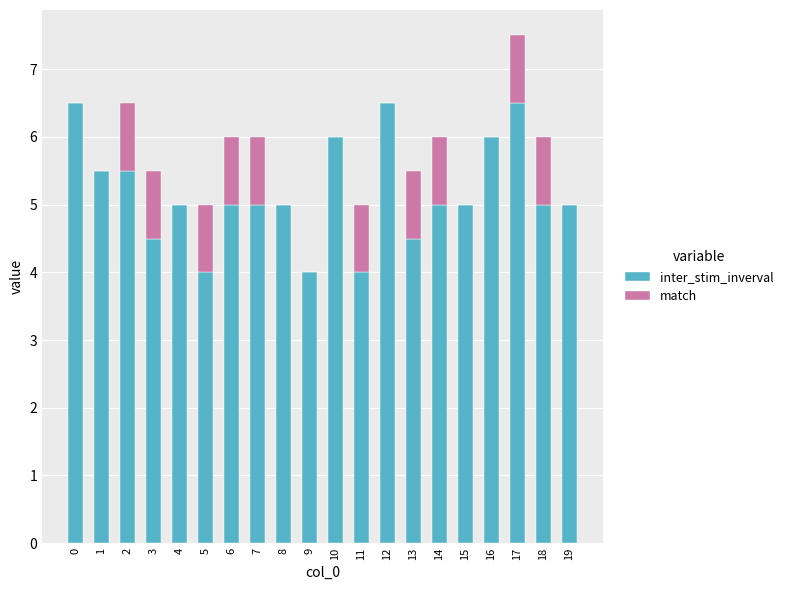

At which category is the sum across all series the highest?

17